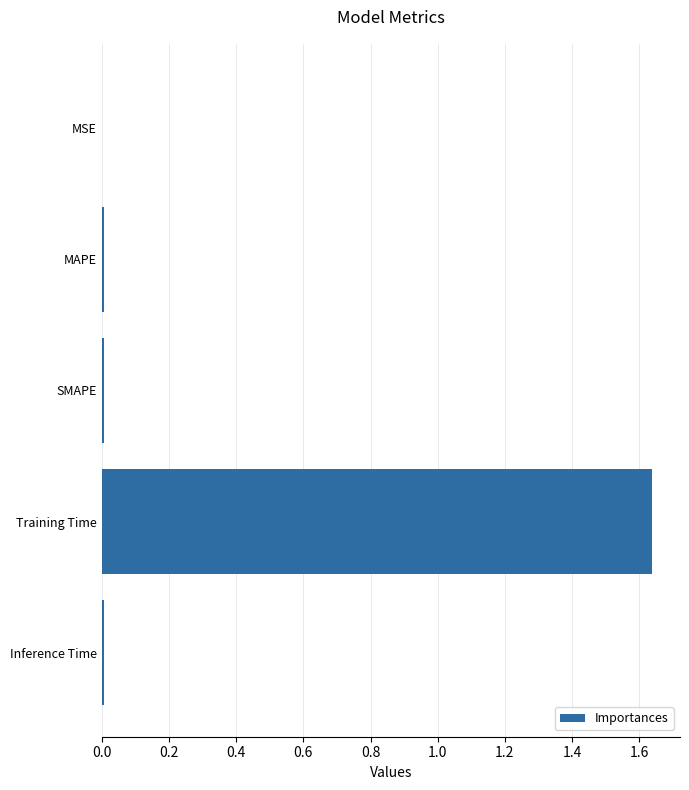

Between MAPE and Training Time, which is larger?

Training Time